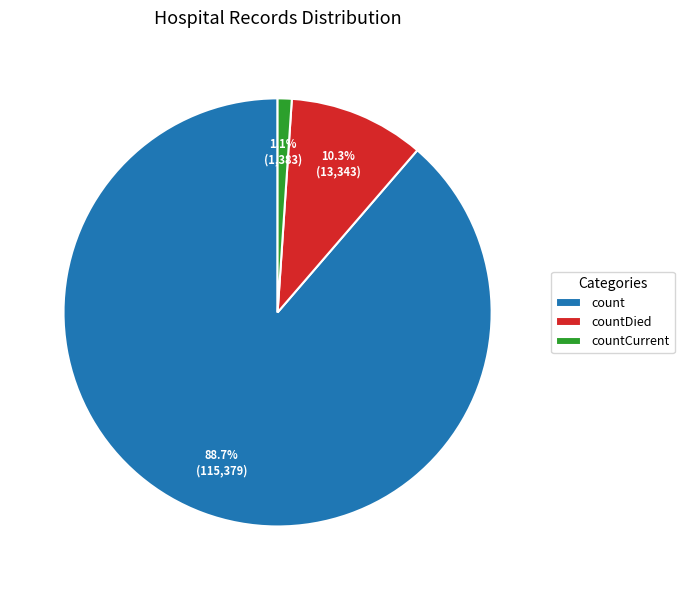

To the nearest percent, what percentage of the pie is countCurrent?

1%